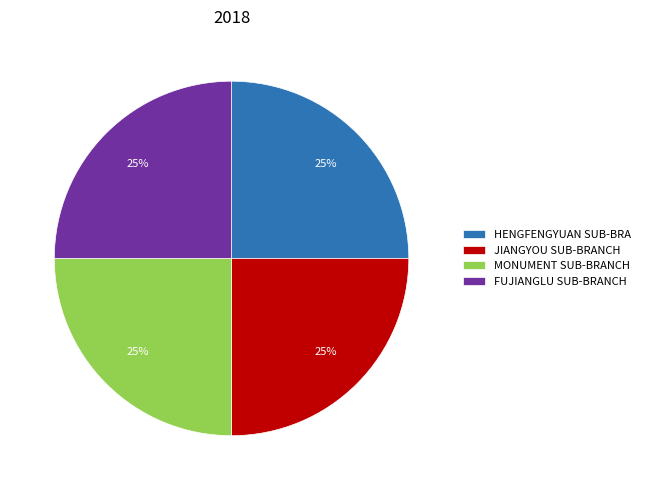

Is there any slice that represents more than half of the pie?

No